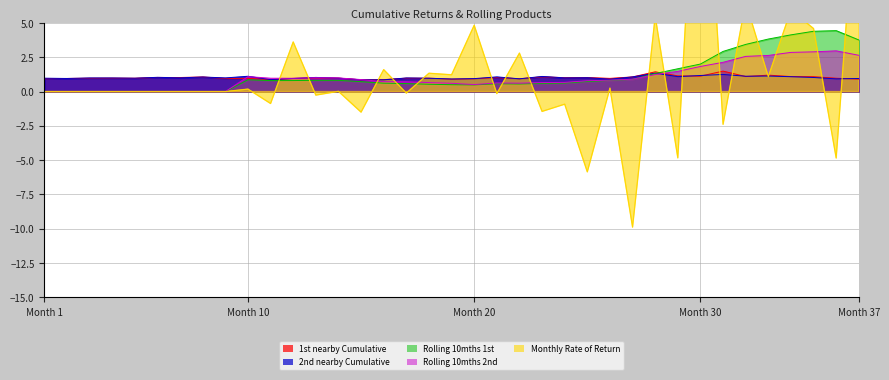

At which label is Rolling 10mths 2nd closest to 1?

14